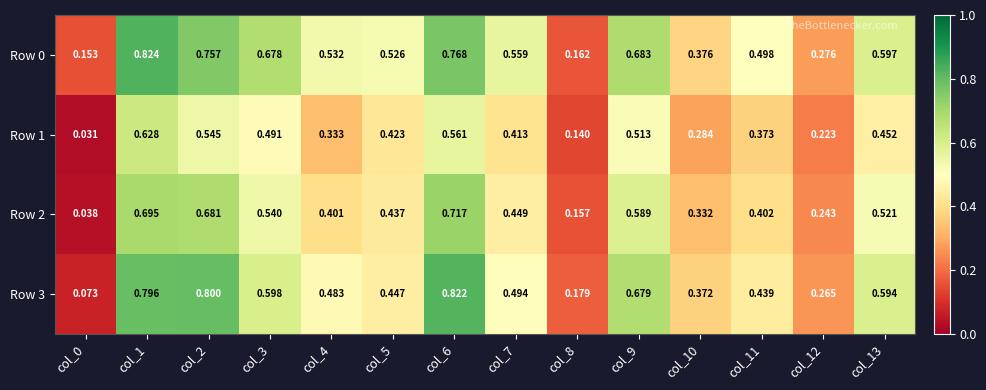

Count the number of categories in the chart.

14